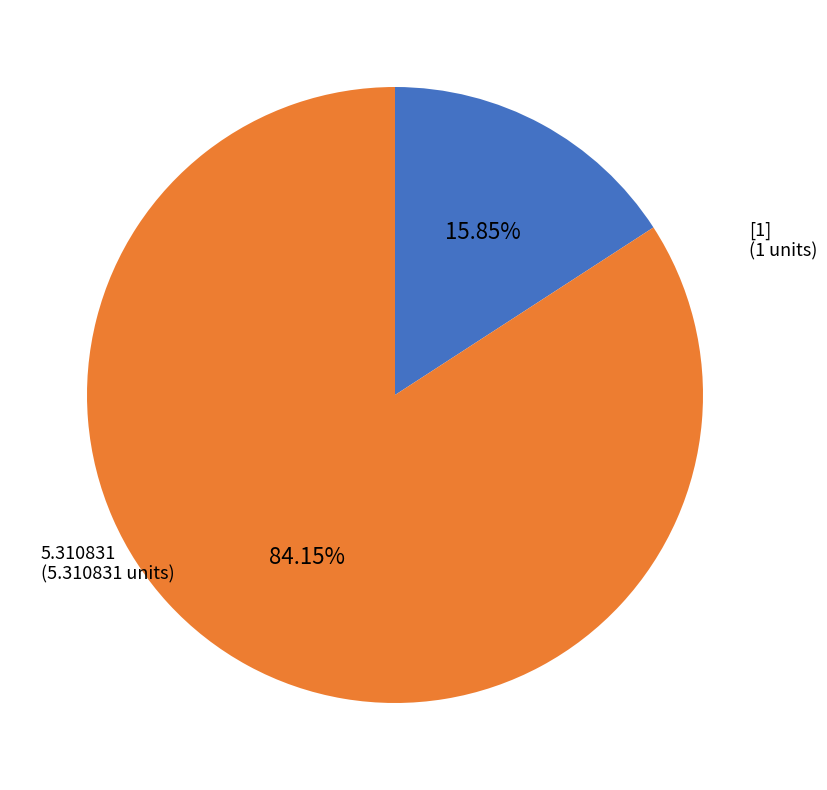

What is the ratio of the value at [1] to the value at 5.310831?

0.2